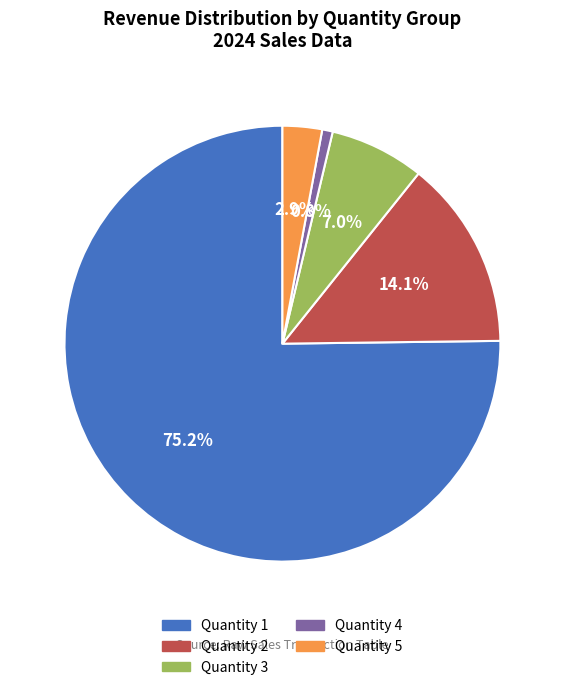

Rank the categories by value from highest to lowest.

Quantity 1, Quantity 2, Quantity 3, Quantity 5, Quantity 4